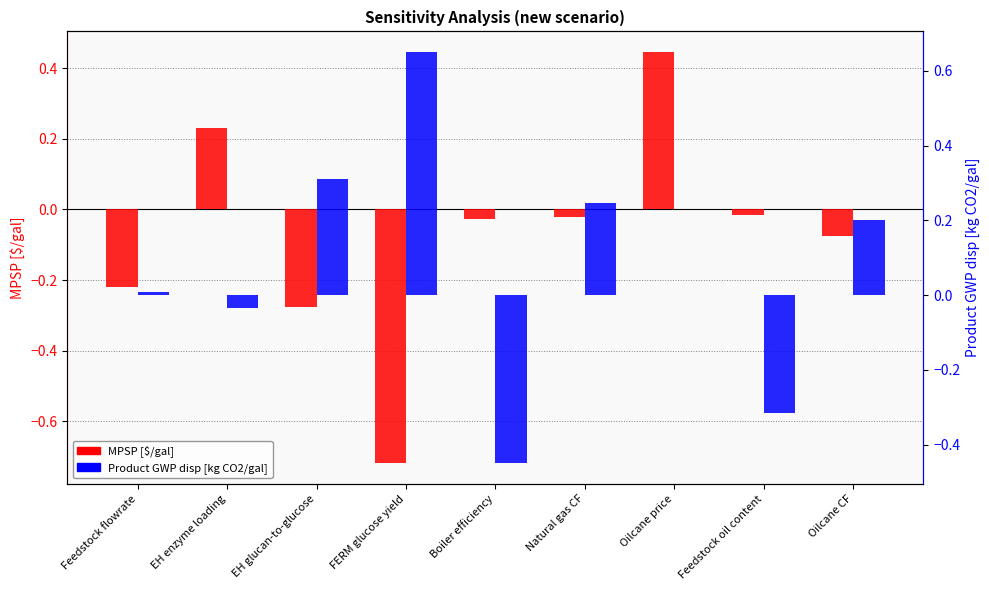

Which category has the highest value in the Product GWP disp [kg CO2/gal] series?

FERM glucose yield